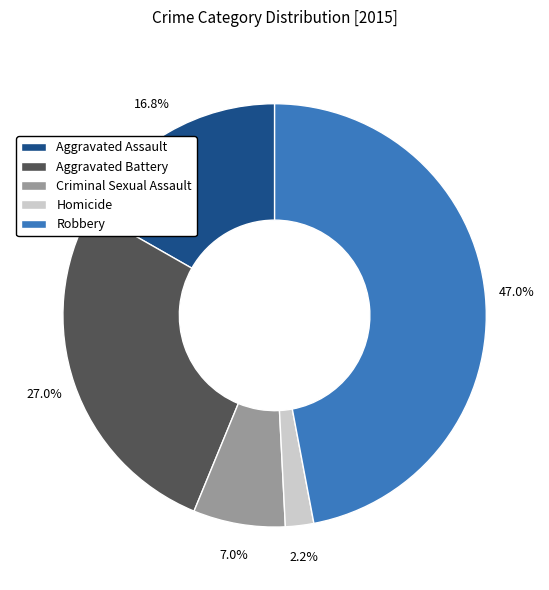

Which category has the biggest portion of the pie?

Robbery